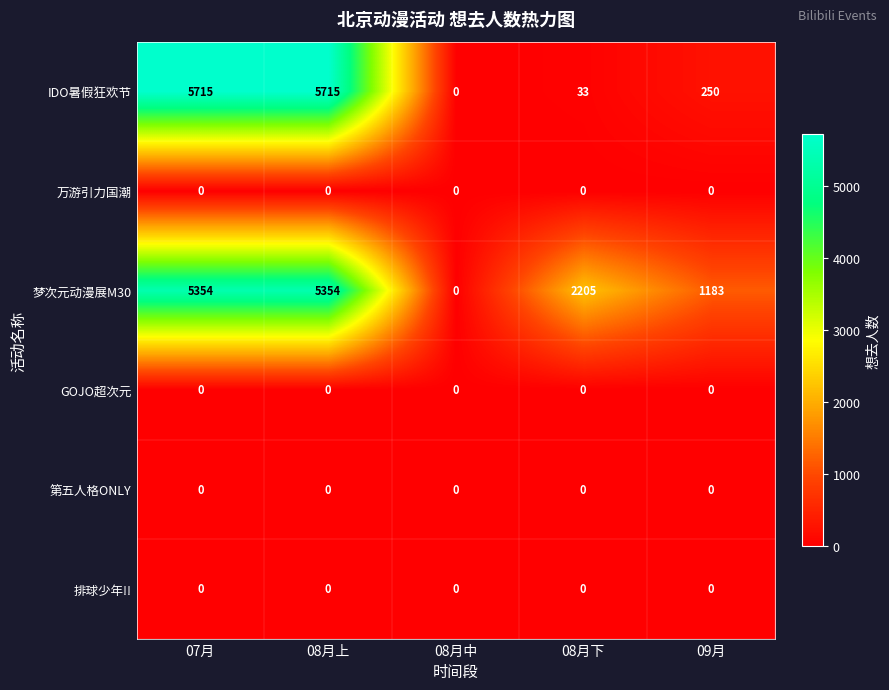

Which series has the largest range (max minus min)?

IDO暑假狂欢节